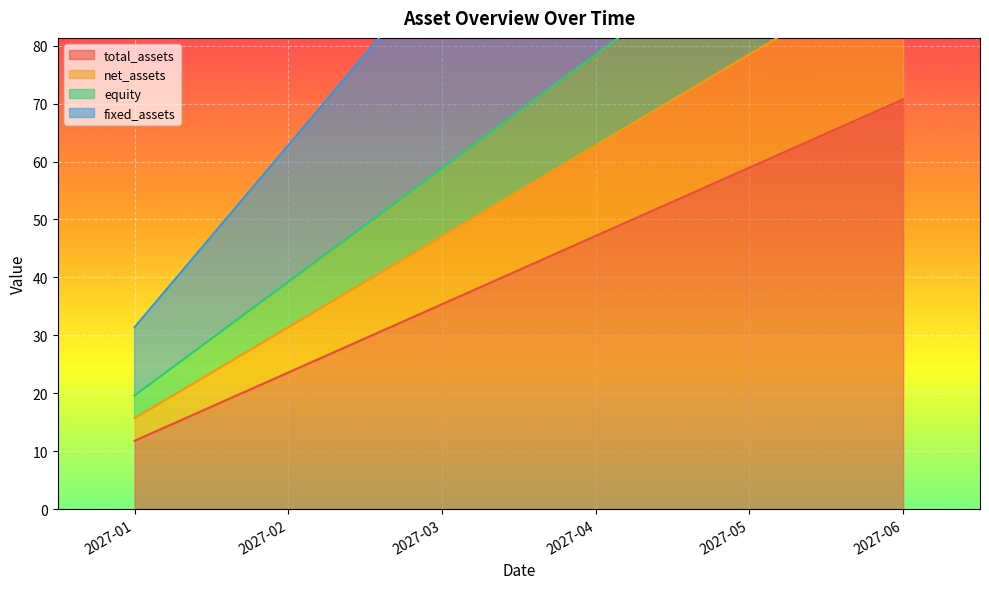

The value of total_assets at 2027-03 is 35.4. True or false?

True